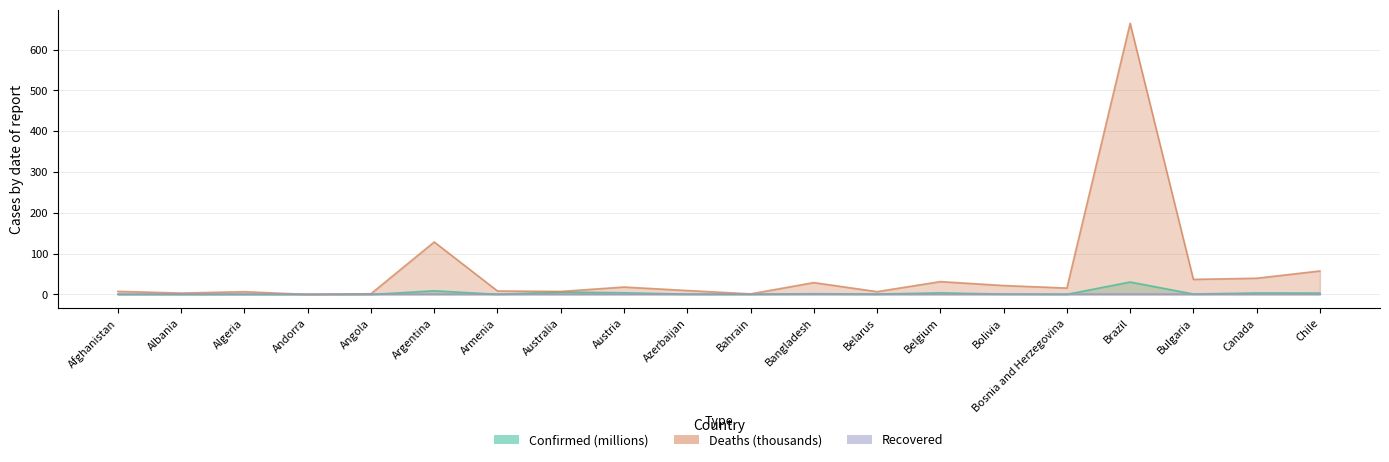

At how many categories does at least one series exceed 351?

1